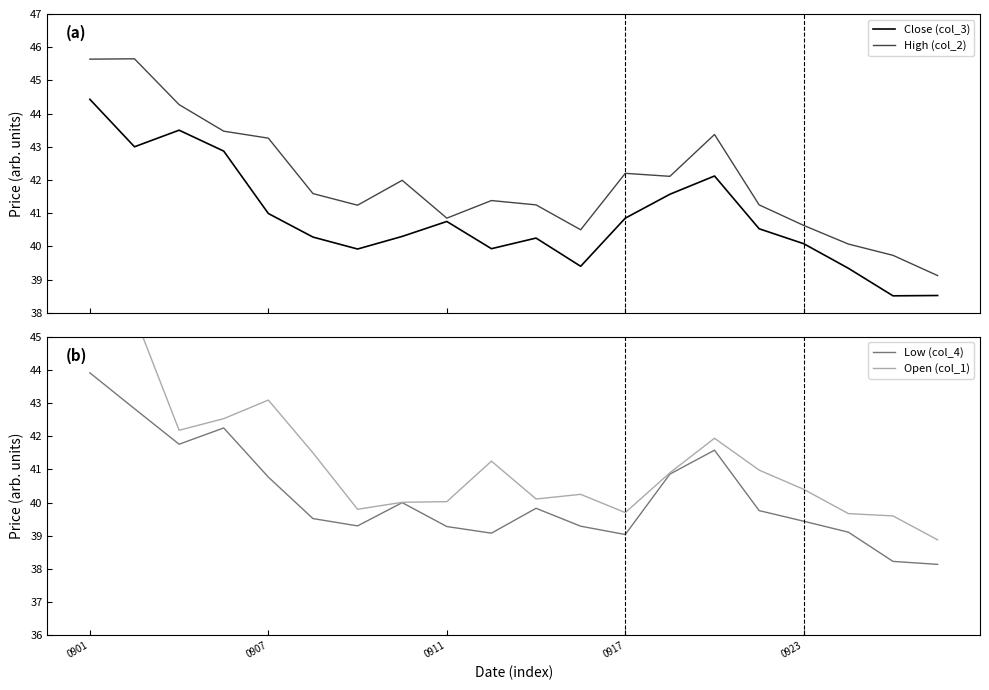

What are all the series names shown in the legend?

Close (col_3), High (col_2), Low (col_4), Open (col_1)